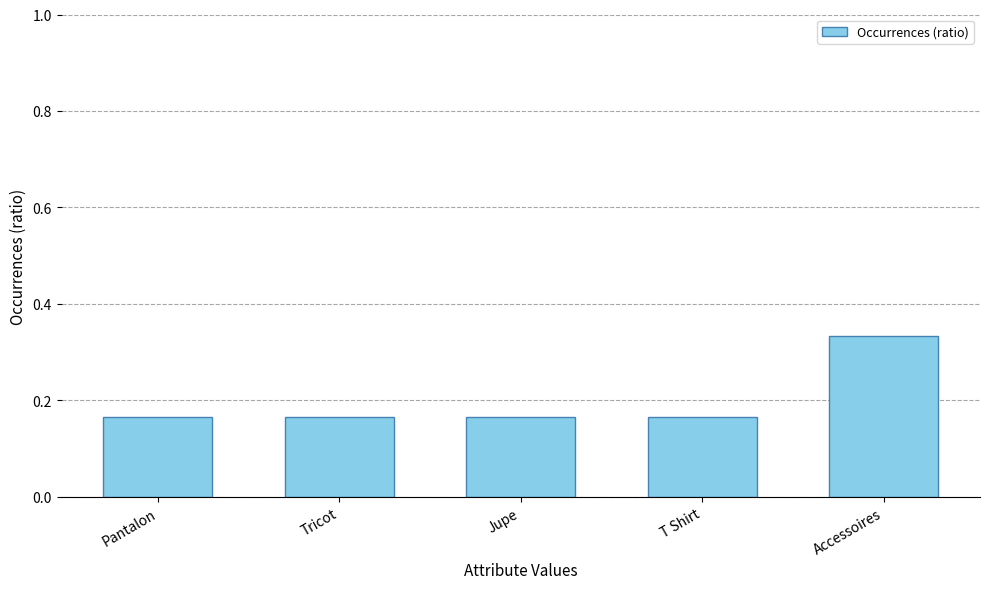

What is the sum of the values at Jupe and Accessoires?

0.5